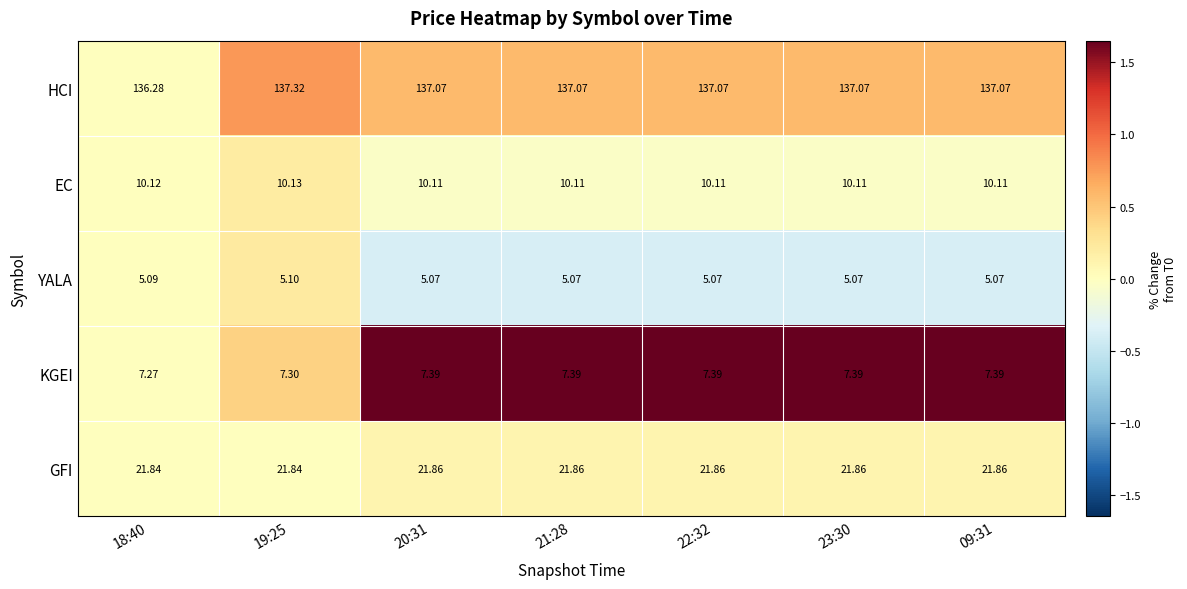

Which series has the widest spread of values?

HCI